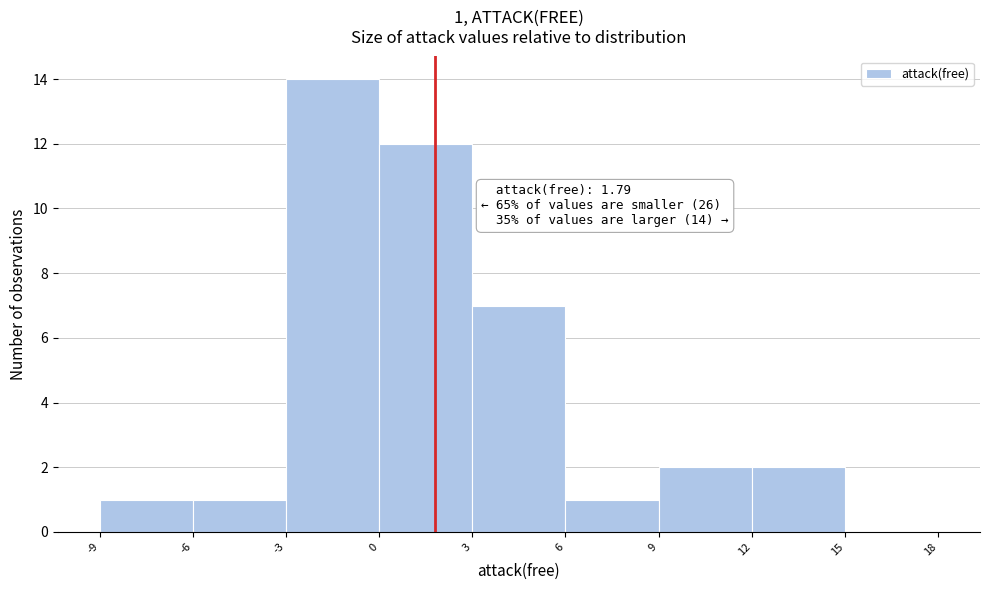

Which range on the x-axis has the tallest bar?

-3 to 0